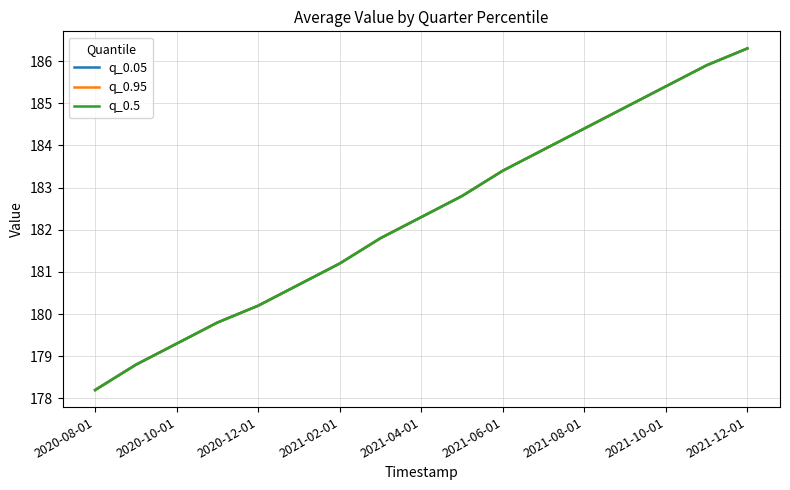

Is this an area chart (filled region under the line)?

No